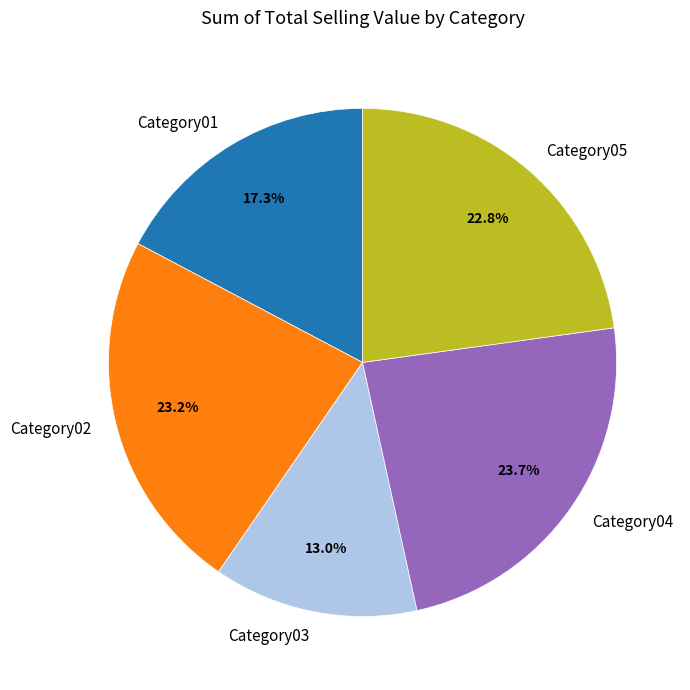

What percentage do Category01 and Category04 together represent?

41.0%